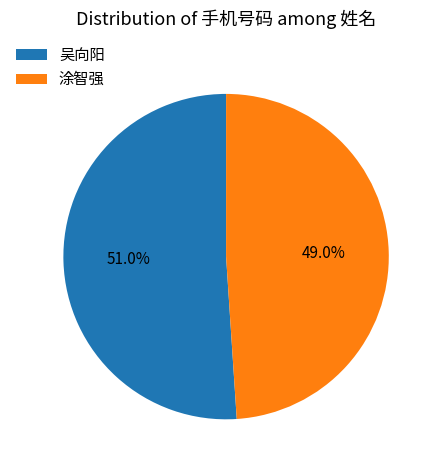

Rank the categories by value from lowest to highest.

涂智强, 吴向阳